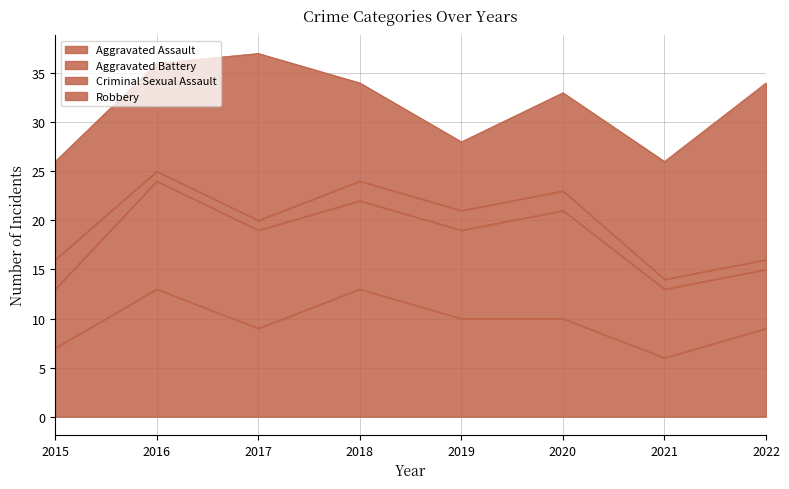

Count the number of data series in this chart.

4